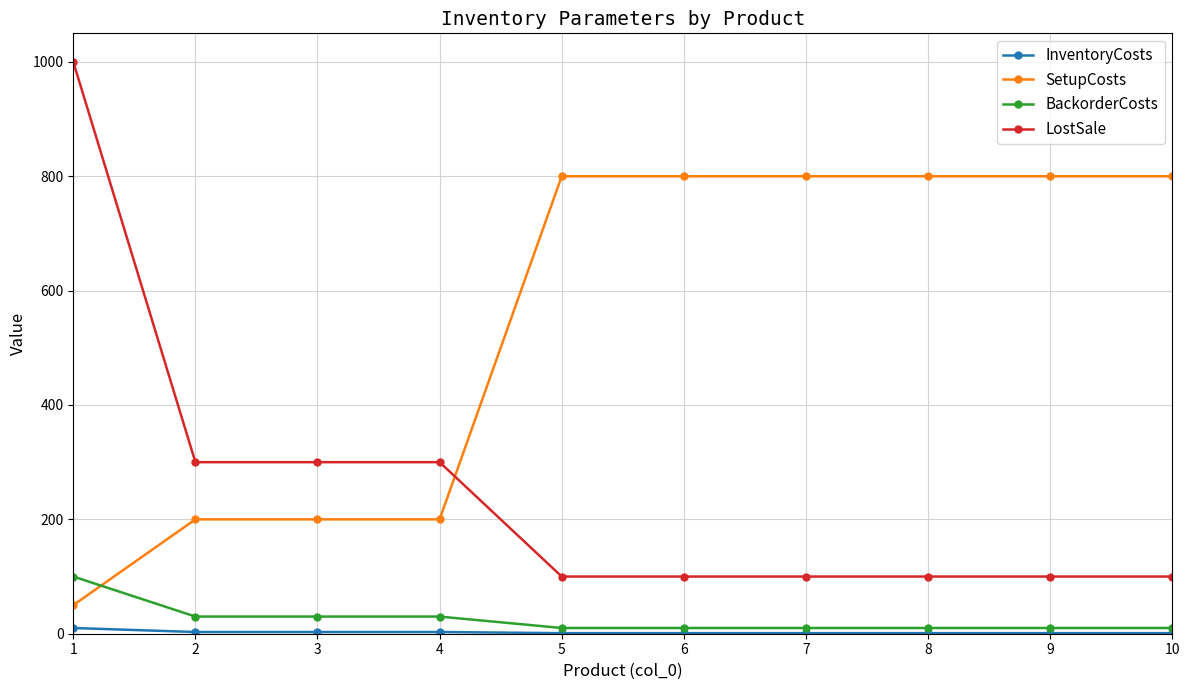

Is the value of BackorderCosts at 3 greater than the value of LostSale at 3?

No